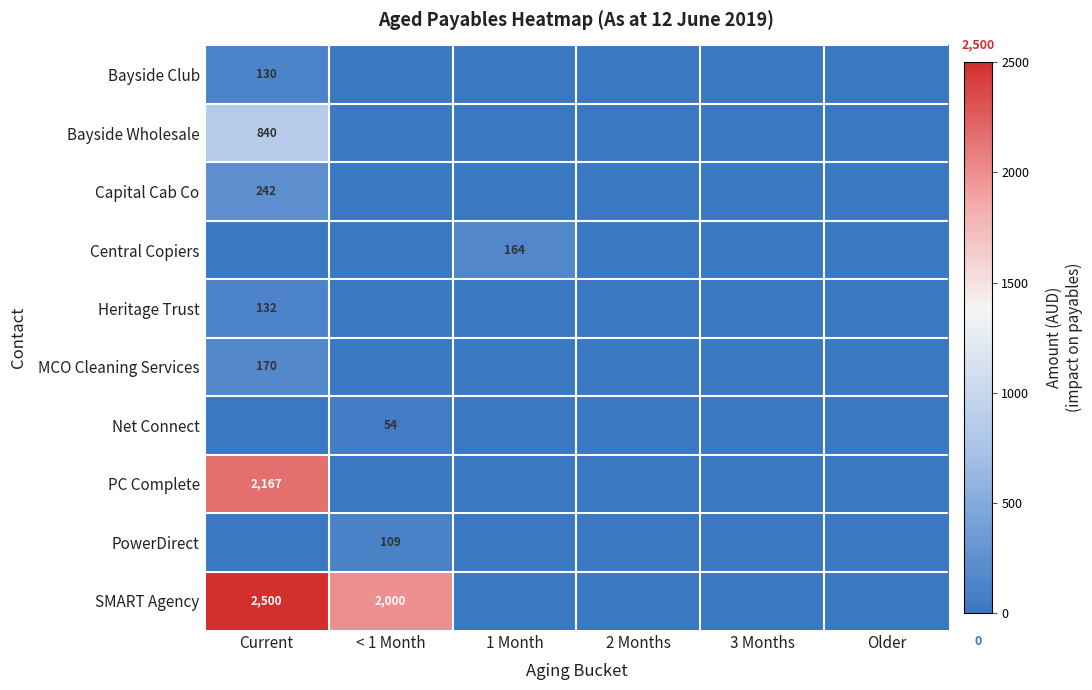

What is the difference between the maximum and minimum values in the Bayside Wholesale series?

840.0